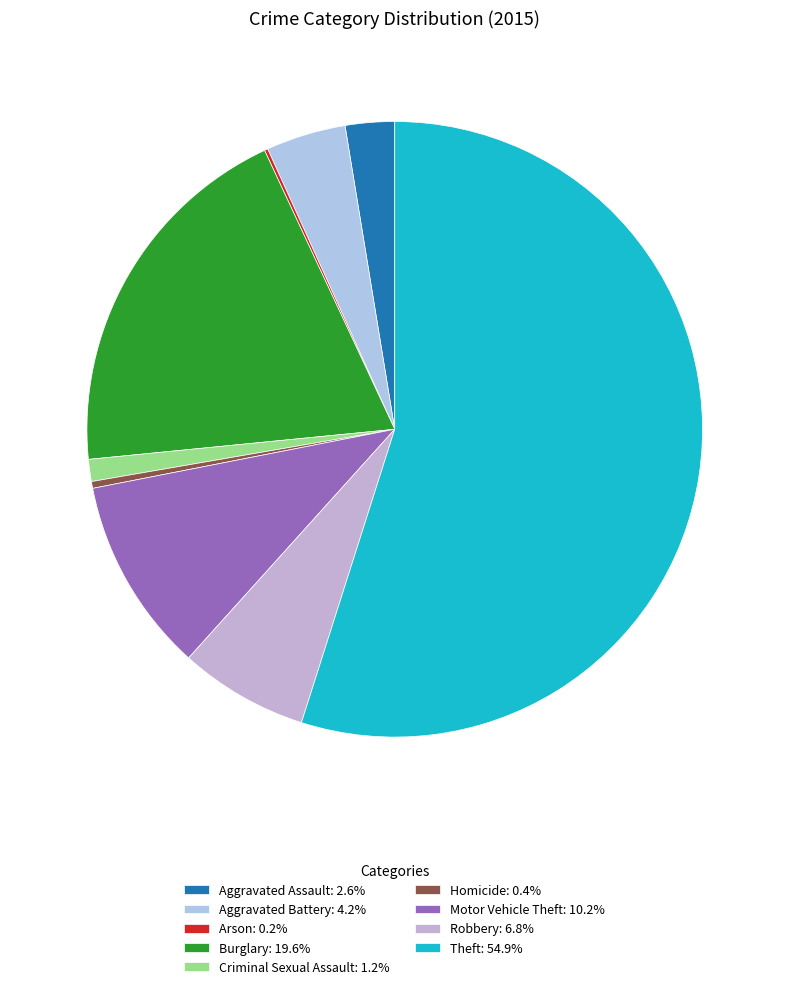

To the nearest percent, what portion does Aggravated Battery represent?

4%